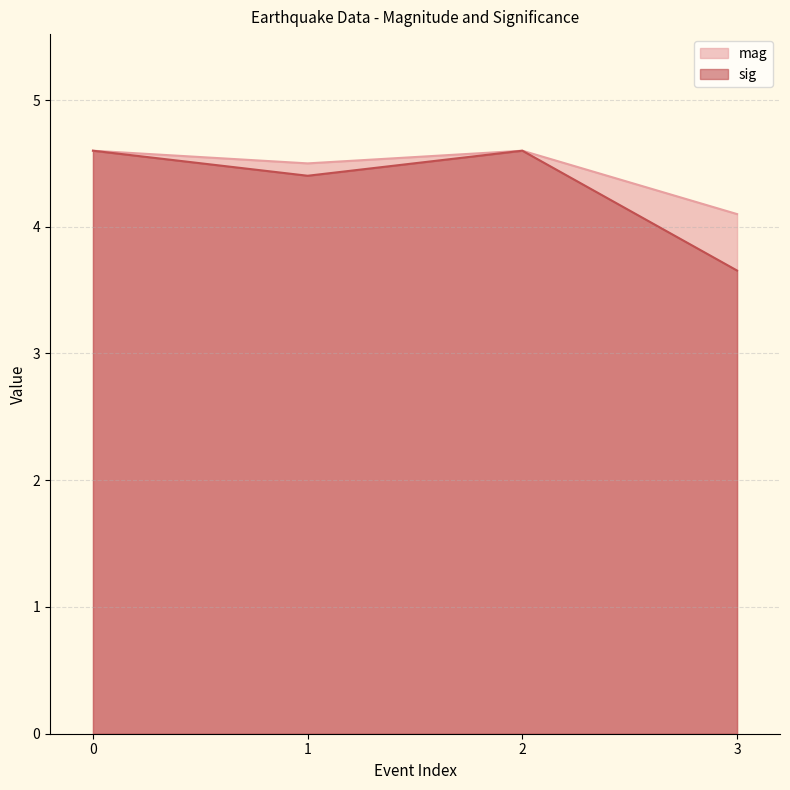

At which category does mag reach its first local valley?

1